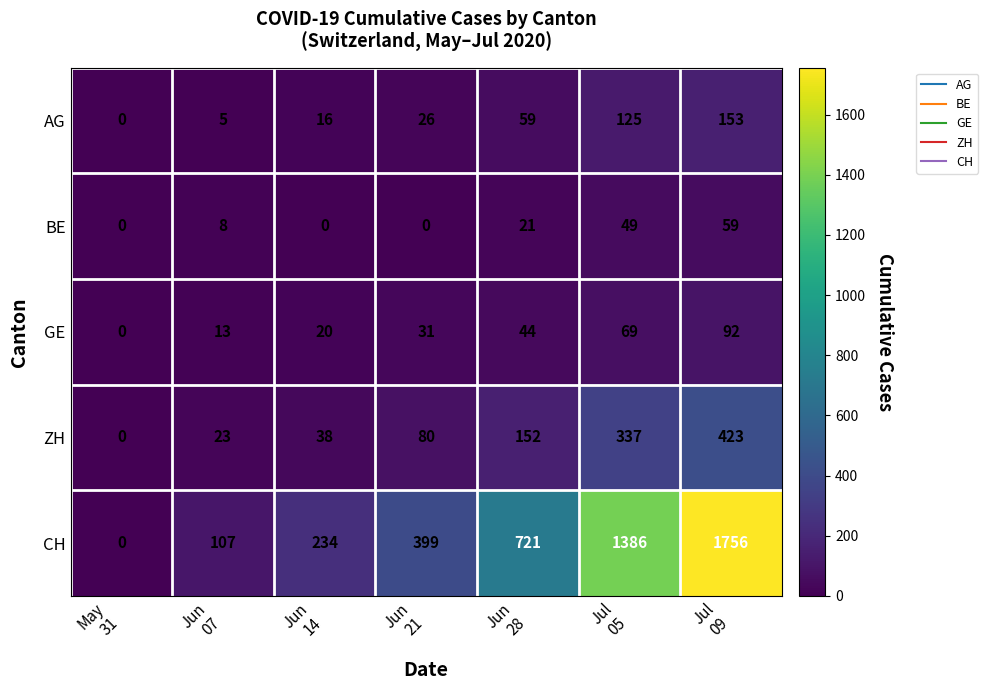

Which series has the largest range (max minus min)?

CH